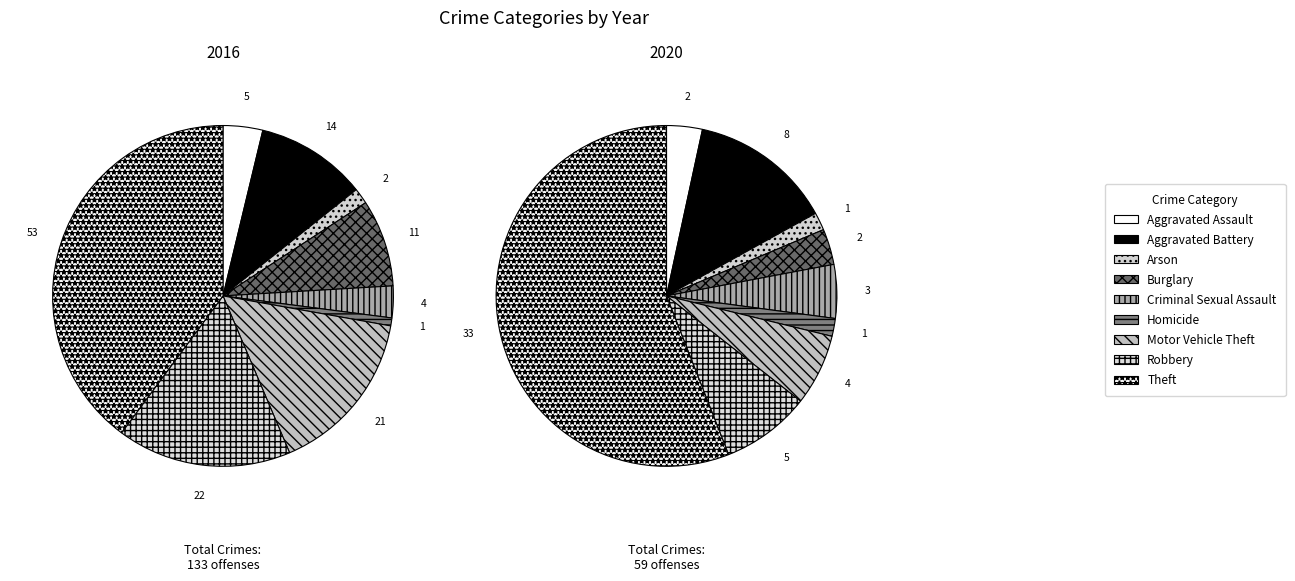

Which series has the widest spread of values?

2016